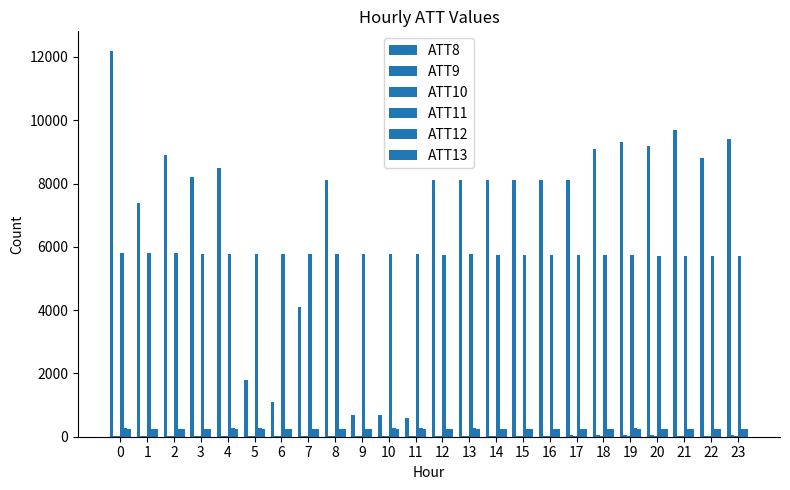

Which series changed the most between 18 and 20?

ATT8